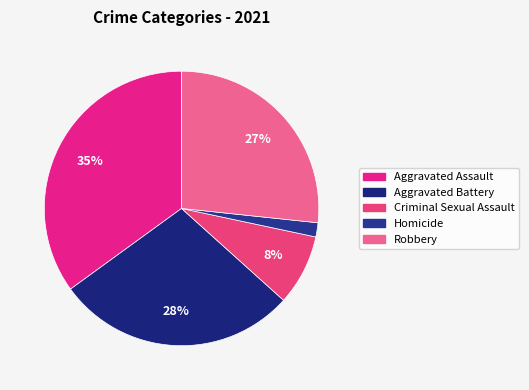

Does any single category account for the majority?

No